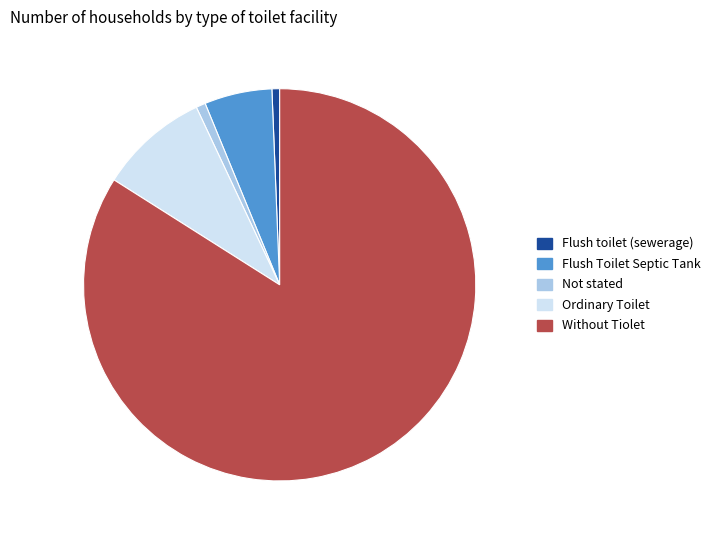

Is Flush Toilet Septic Tank the majority of the pie?

No